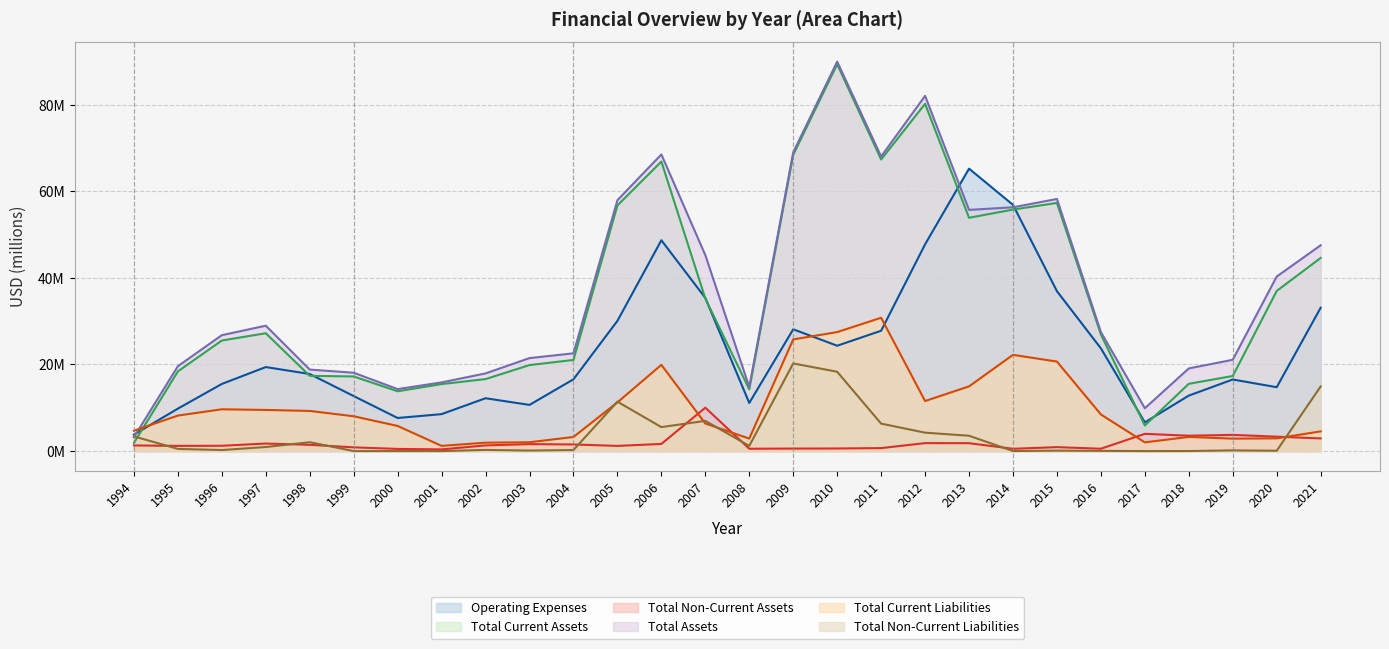

In Total Current Liabilities, how many points are higher than both neighbors (excluding endpoints)?

5